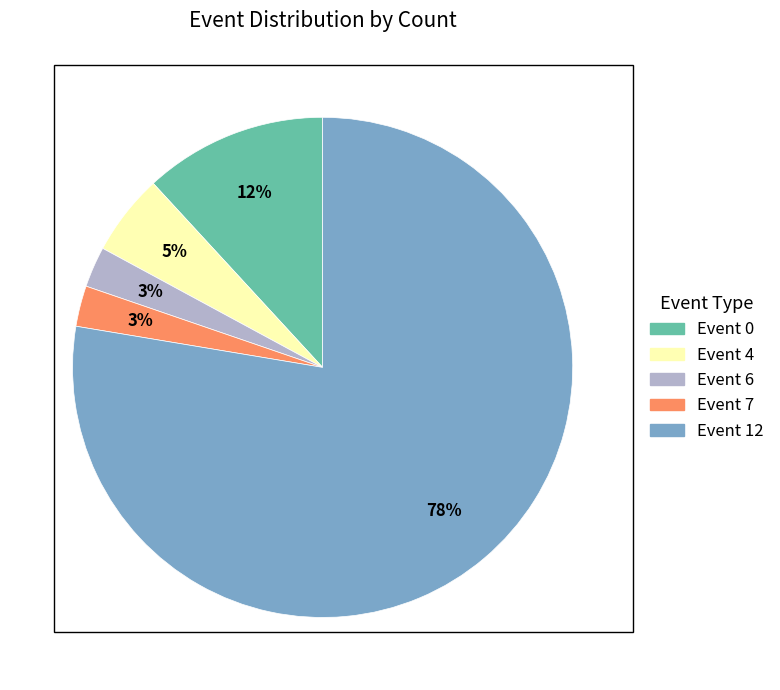

How many segments does this pie chart have?

5